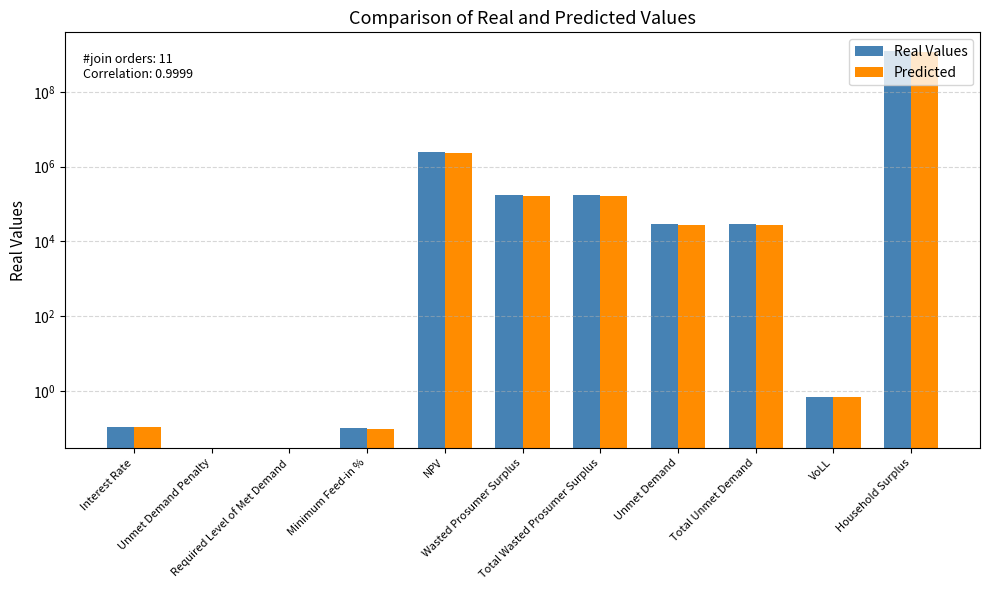

Rank the categories by Predicted value from lowest to highest.

Unmet Demand Penalty, Required Level of Met Demand, Minimum Feed-in %, Interest Rate, VoLL, Unmet Demand, Total Unmet Demand, Wasted Prosumer Surplus, Total Wasted Prosumer Surplus, NPV, Household Surplus